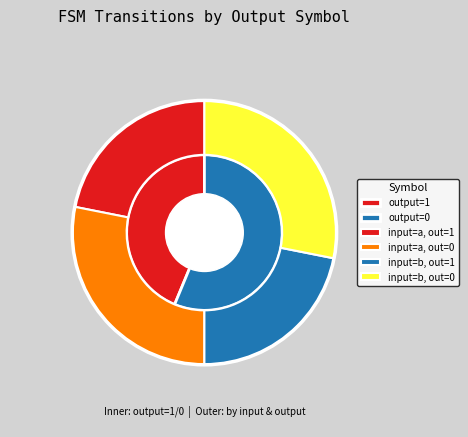

Does 30 account for over 50% of the chart?

No